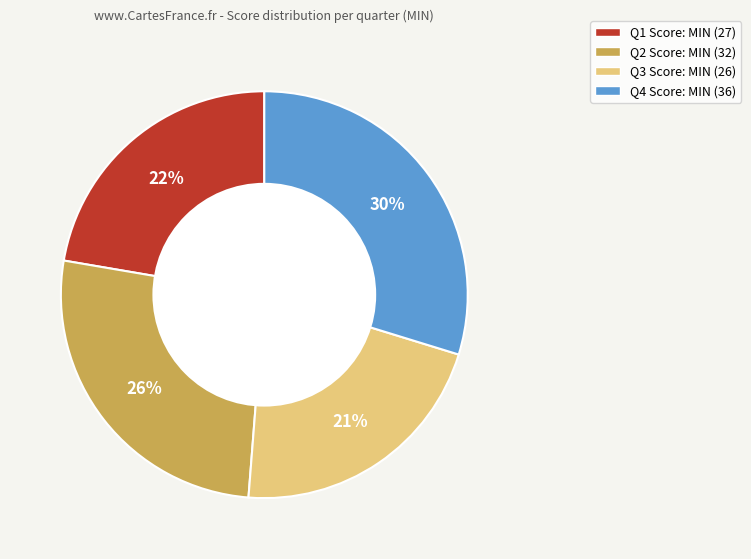

True or false: Q4 Score: MIN (36) accounts for 37% of the total.

False